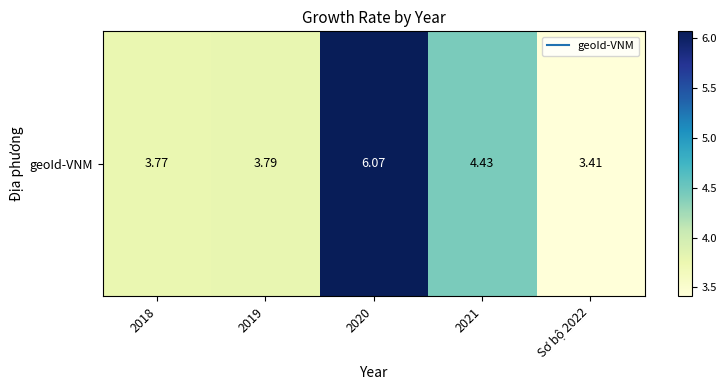

Between 2020 and 2019, which is larger?

2020